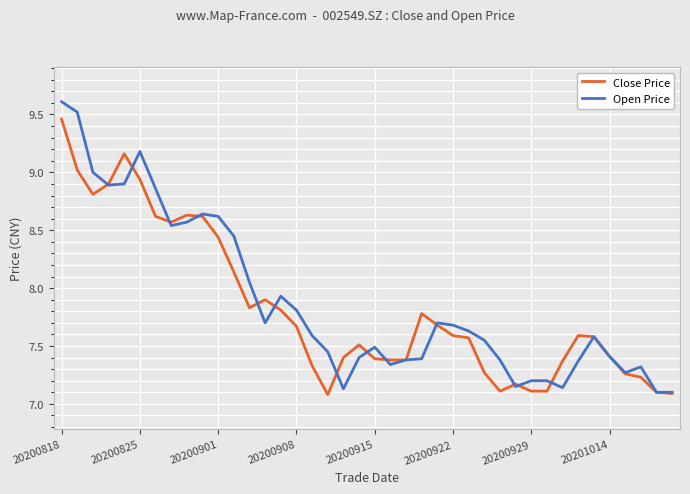

How many lines are shown in the chart?

2